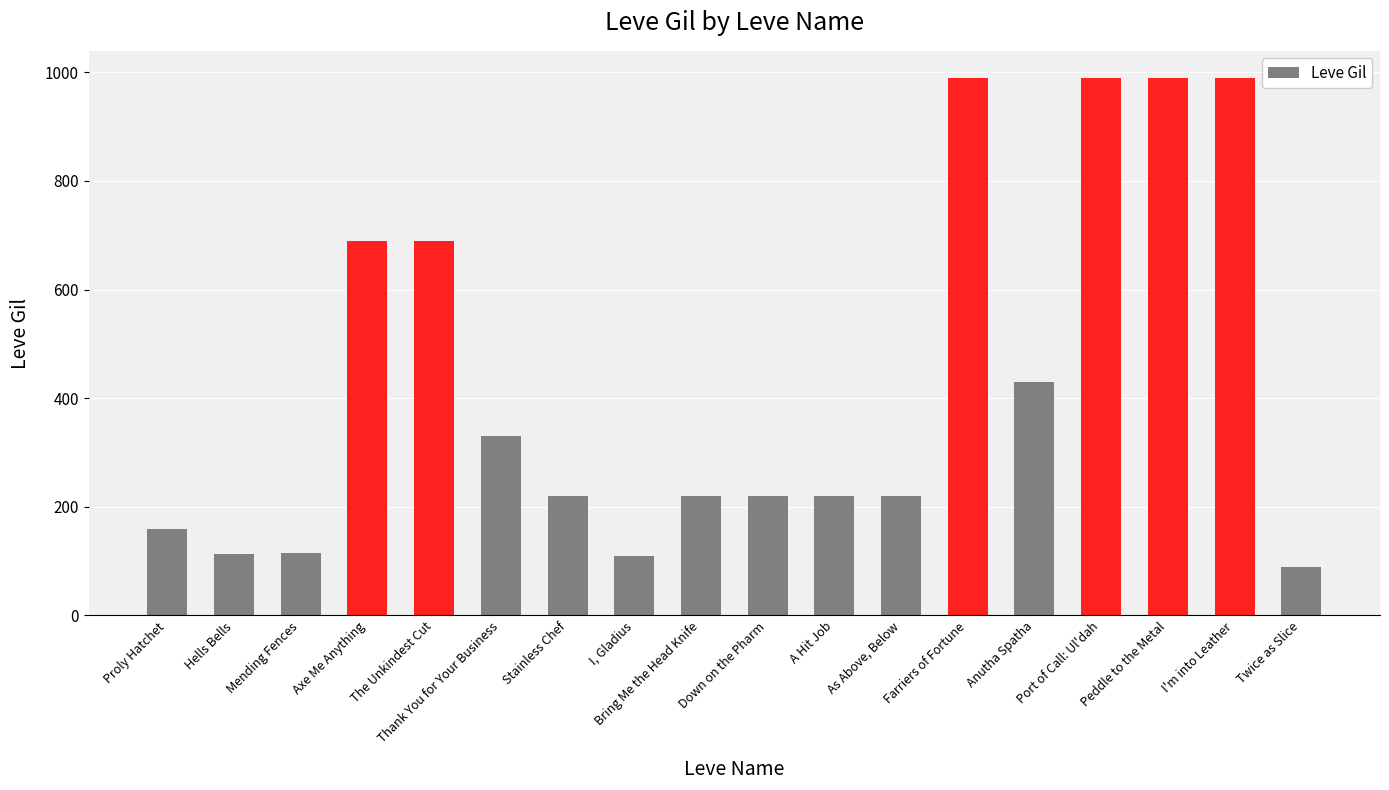

What is the smallest value displayed?

90